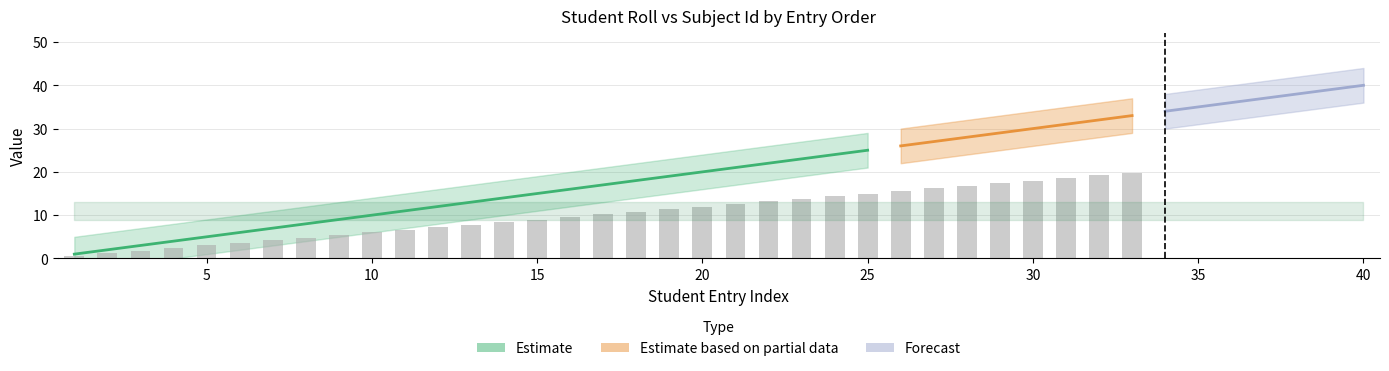

True or false: Subject Id has a value of 11 at 29.

True